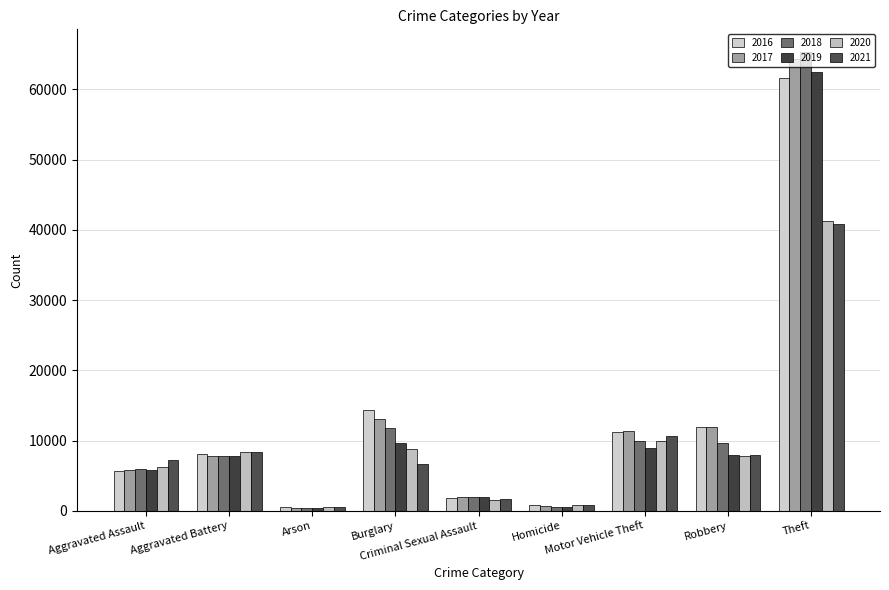

At Aggravated Battery, list the series in order from largest to smallest.

2021, 2020, 2016, 2019, 2017, 2018